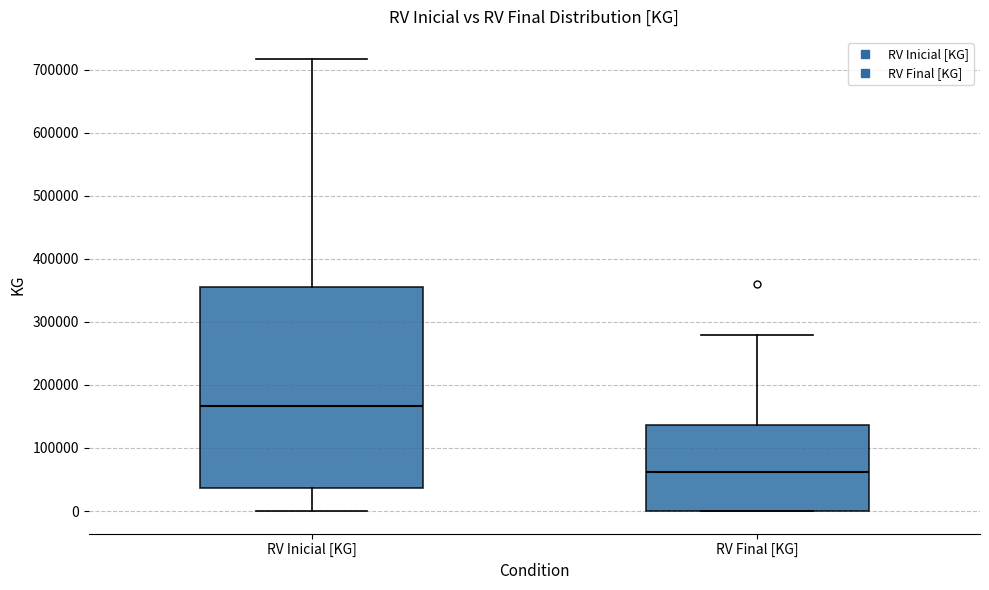

Which box is the tallest, from its lower edge to its upper edge?

RV Inicial [KG]